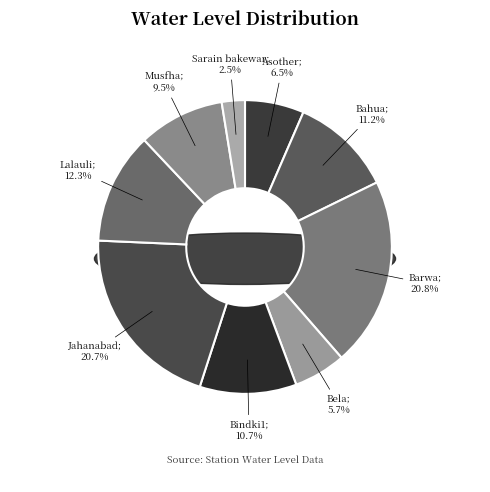

To the nearest percent, what portion does Musfha represent?

9%